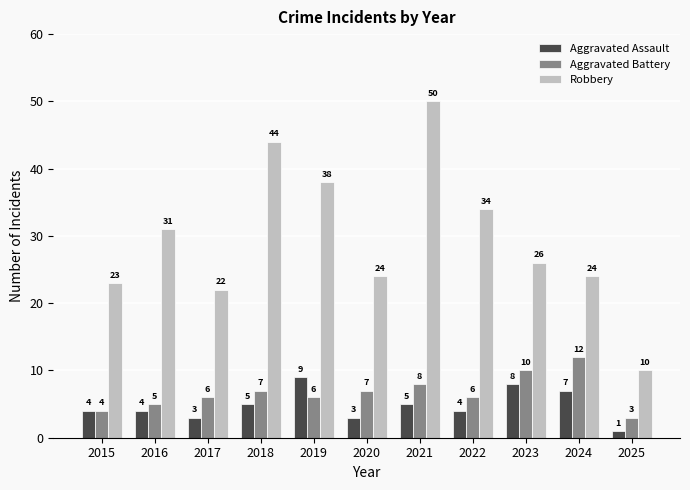

Which series has the largest range (max minus min)?

Robbery